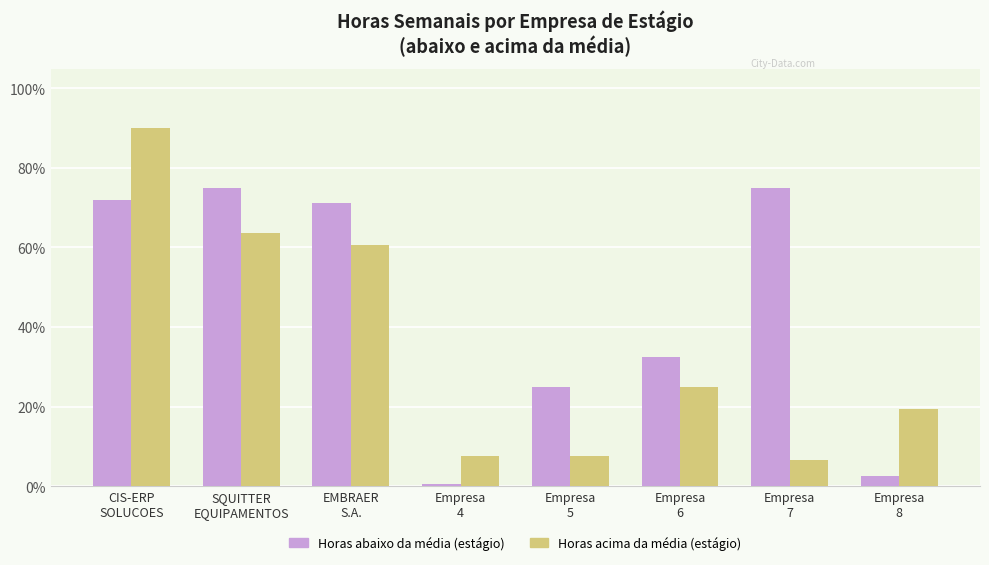

What is the difference between the maximum and minimum values in the Horas abaixo da média (estágio) series?

74.5